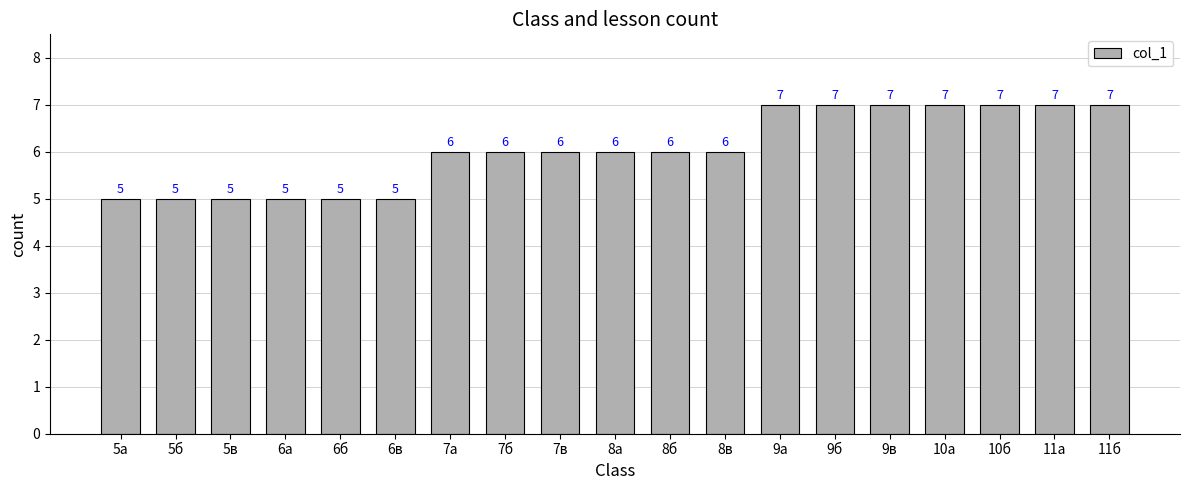

Are the bars horizontal?

No